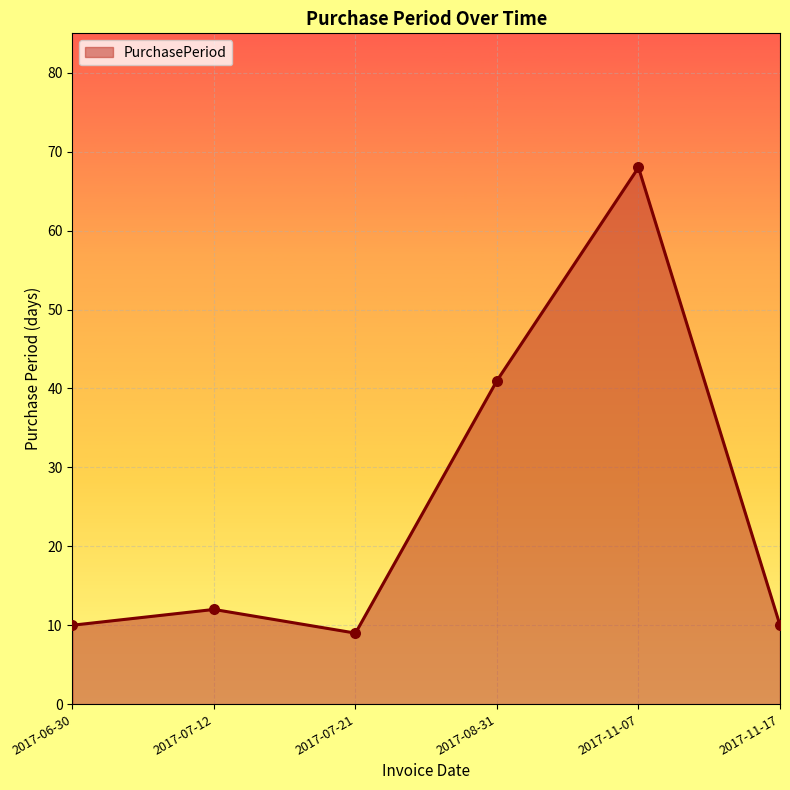

Between 2017-06-30 and 2017-11-07, which is larger?

2017-11-07